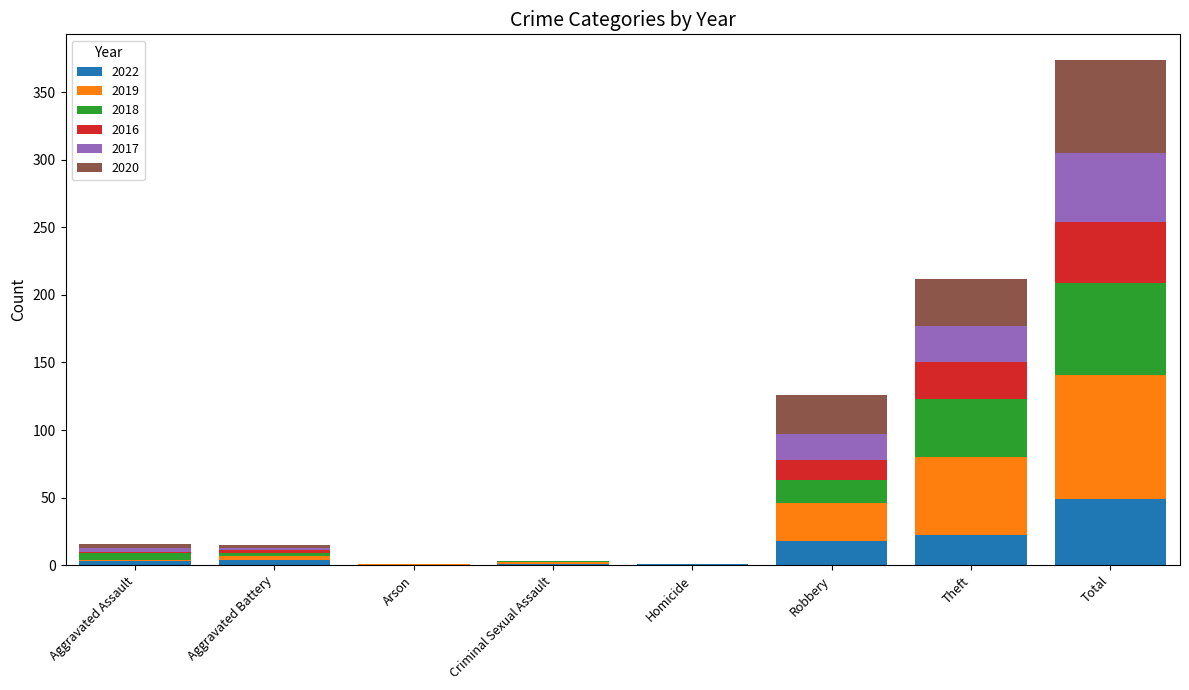

Does the chart contain stacked bars?

Yes